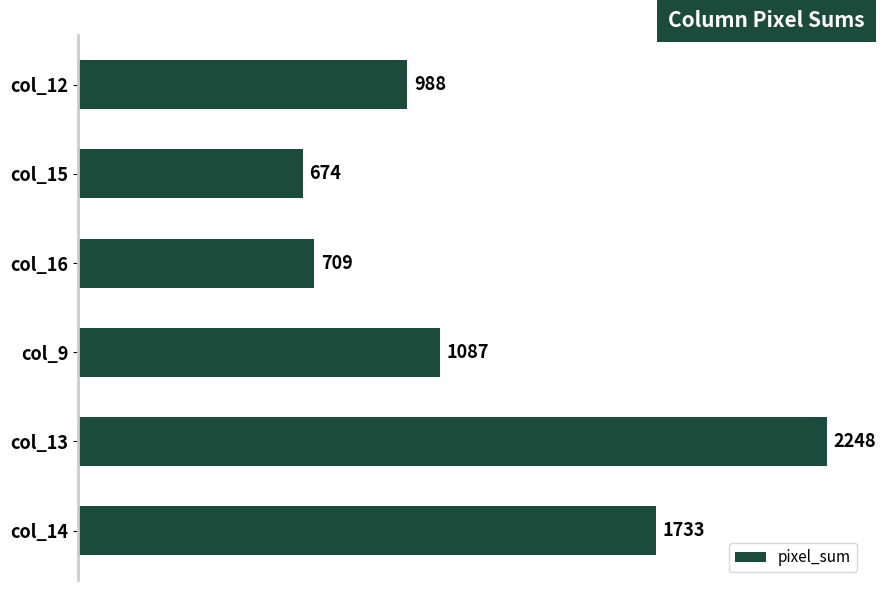

At which category does the chart reach its minimum across all series?

col_15